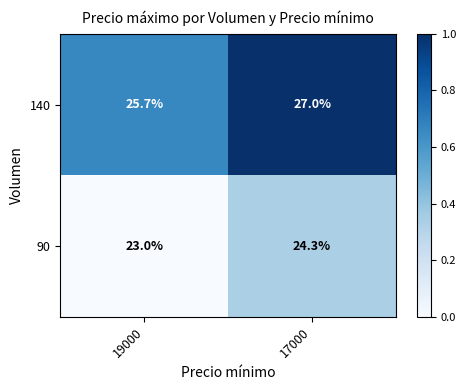

What is the difference between the 90 values at 19000 and 17000?

1.3